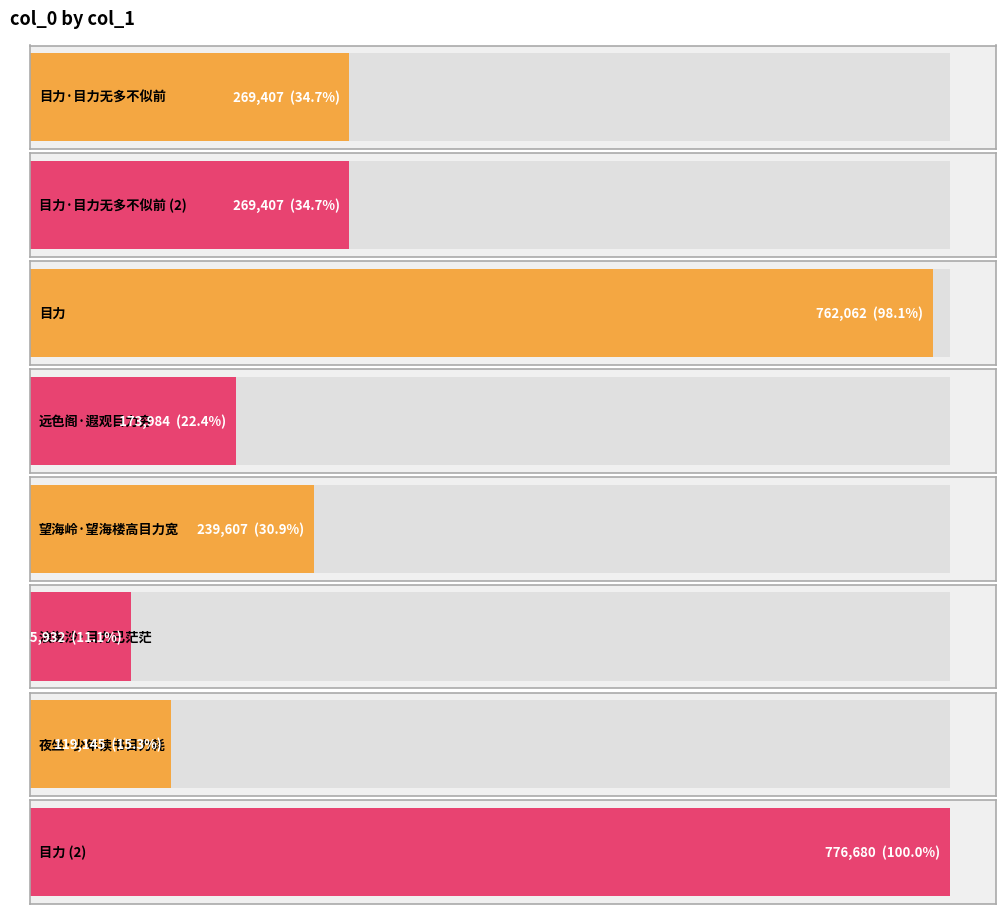

Count the number of values greater than 269407.

2